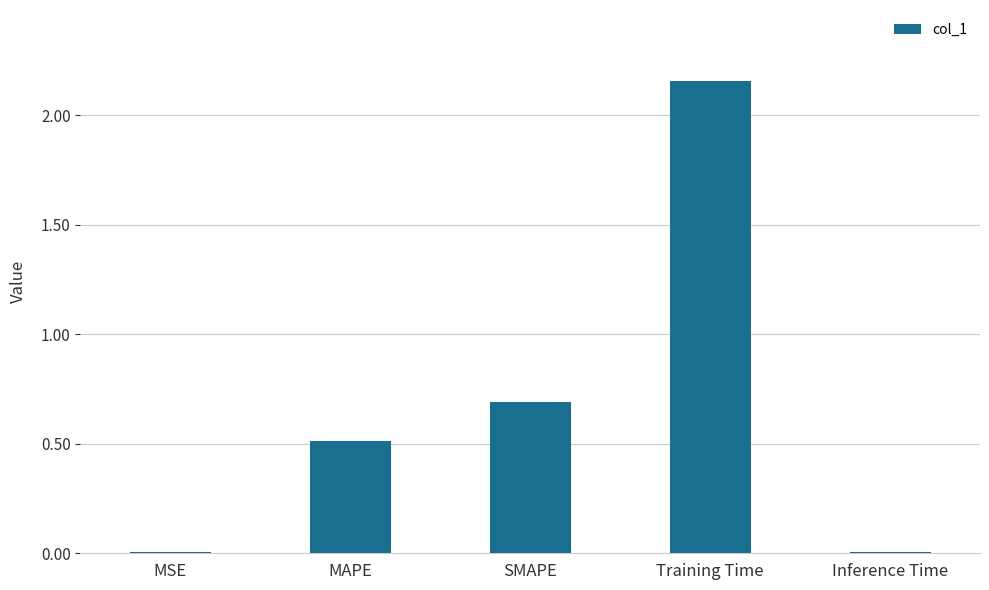

Where is the data nearest to the value 1?

SMAPE